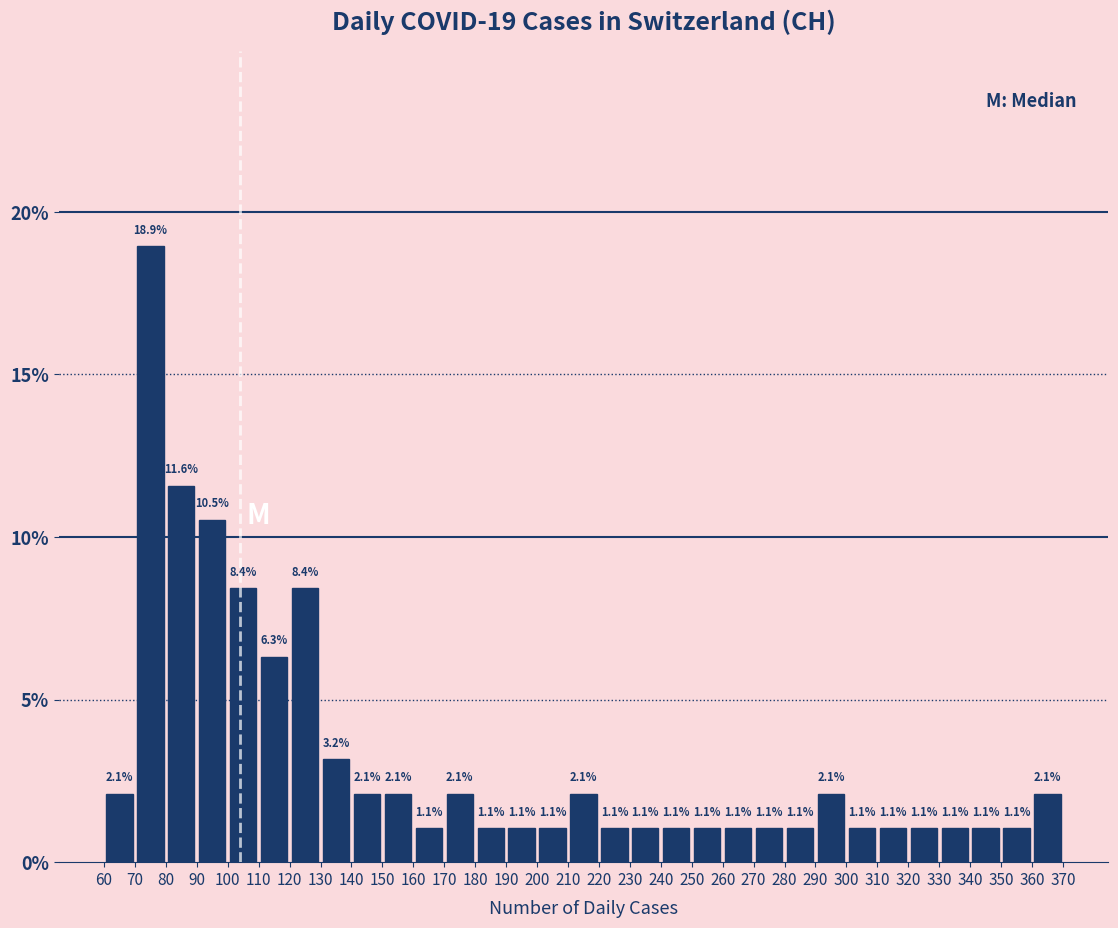

Which range on the x-axis has the tallest bar?

70 to 80